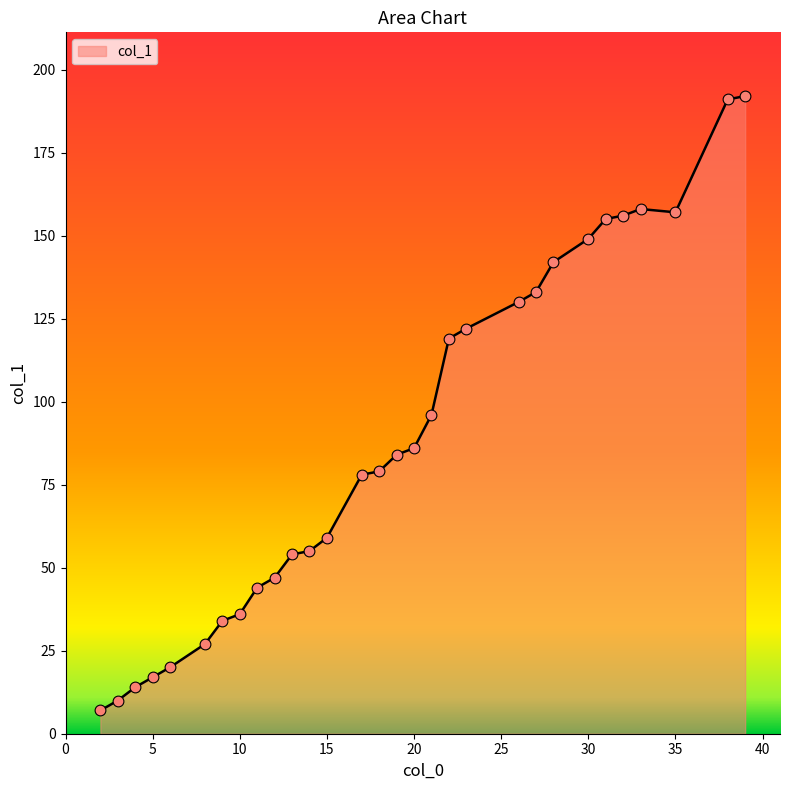

What is the greatest value displayed?

192